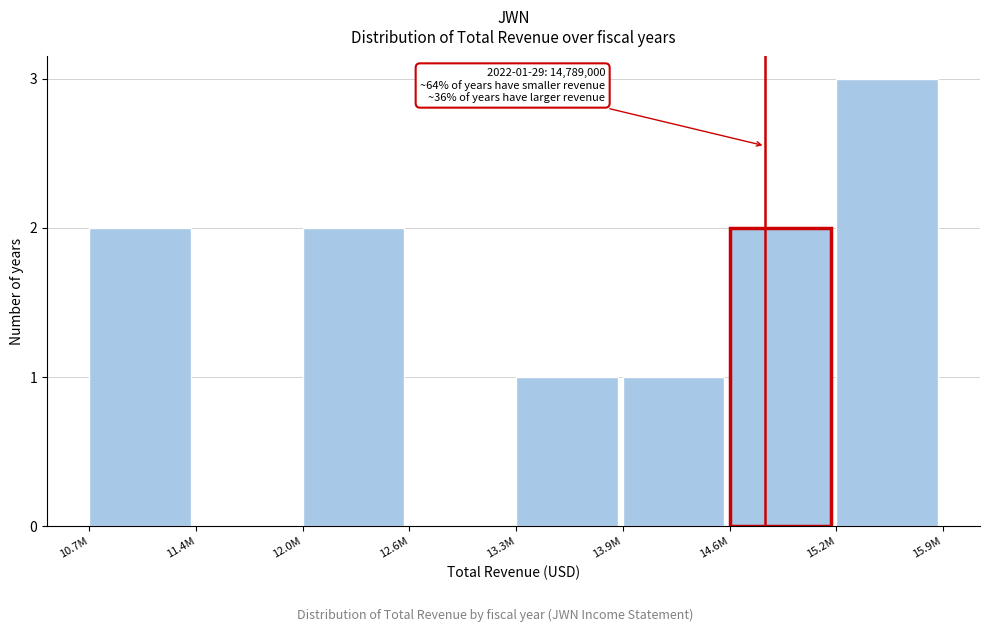

Reading left to right, what are all the values shown in this chart?

10.7M=2	11.4M=0	12.0M=2	12.6M=0	13.3M=1	13.9M=1	14.6M=2	15.2M=3